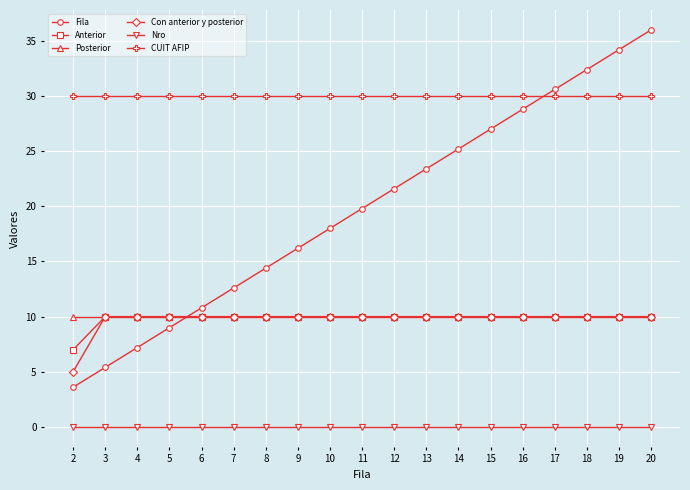

Reading right to left, transcribe all the data shown in this chart.

Fila: 36.0	34.2	32.4	30.6	28.8	27.0	25.2	23.4	21.6	19.8	18.0	16.2	14.4	12.6	10.8	9.0	7.2	5.4	3.6
Anterior: 10.0	10.0	10.0	10.0	10.0	10.0	10.0	10.0	10.0	10.0	10.0	10.0	10.0	10.0	10.0	10.0	10.0	10.0	7.0
Posterior: 10.0	10.0	10.0	10.0	10.0	10.0	10.0	10.0	10.0	10.0	10.0	10.0	10.0	10.0	10.0	10.0	10.0	10.0	10.0
Con anterior y posterior: 10.0	10.0	10.0	10.0	10.0	10.0	10.0	10.0	10.0	10.0	10.0	10.0	10.0	10.0	10.0	10.0	10.0	10.0	5.0
Nro: 0.0	0.0	0.0	0.0	0.0	0.0	0.0	0.0	0.0	0.0	0.0	0.0	0.0	0.0	0.0	0.0	0.0	0.0	0.0
CUIT AFIP: 30.0	30.0	30.0	30.0	30.0	30.0	30.0	30.0	30.0	30.0	30.0	30.0	30.0	30.0	30.0	30.0	30.0	30.0	30.0